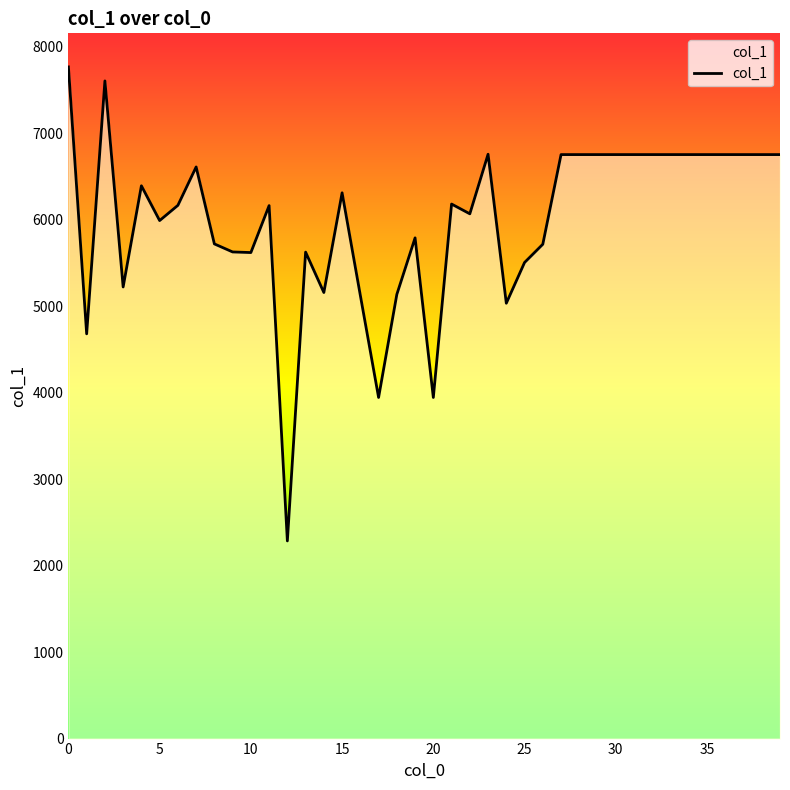

What is the difference between the maximum and minimum values?

5482